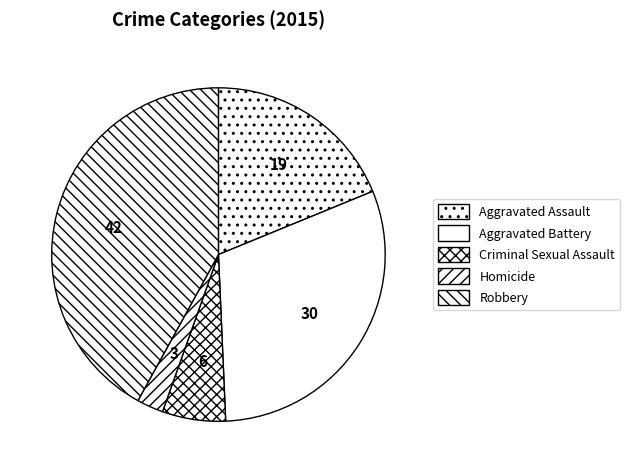

Combined, do Robbery and Criminal Sexual Assault account for over 50%?

No